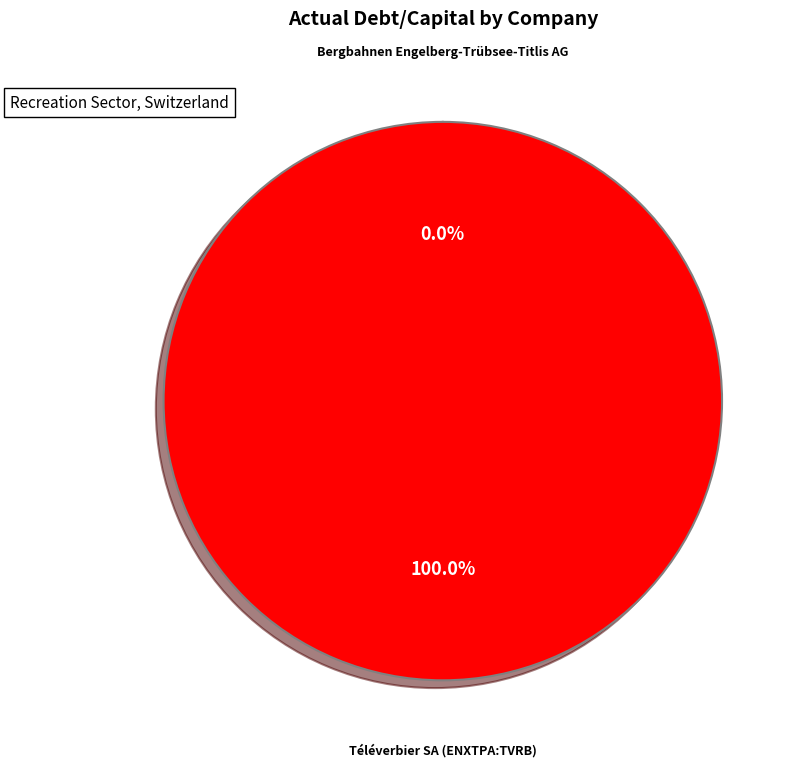

Between Bergbahnen Engelberg-Trübsee-Titlis AG and Téléverbier SA (ENXTPA:TVRB), which is larger?

Téléverbier SA (ENXTPA:TVRB)